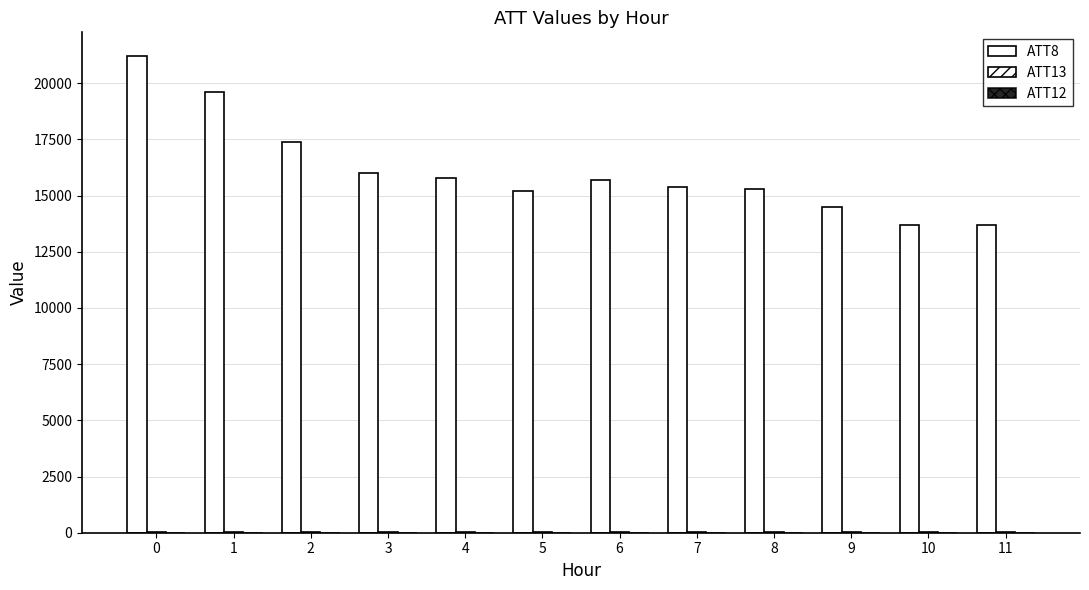

What is the spread (max minus min) of values at 4?

15794.8